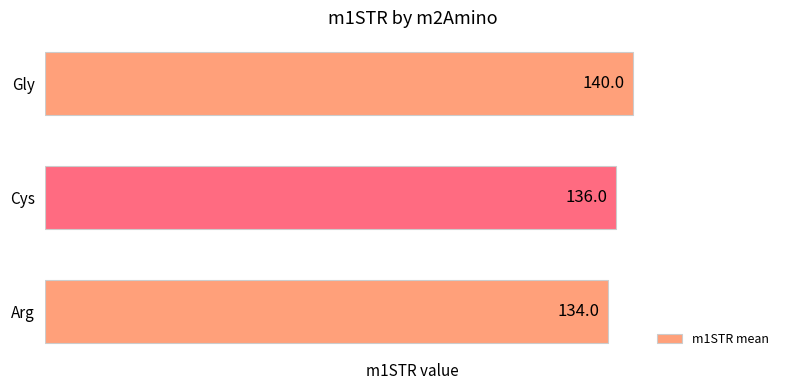

Are the bars grouped side by side (vs. stacked)?

No